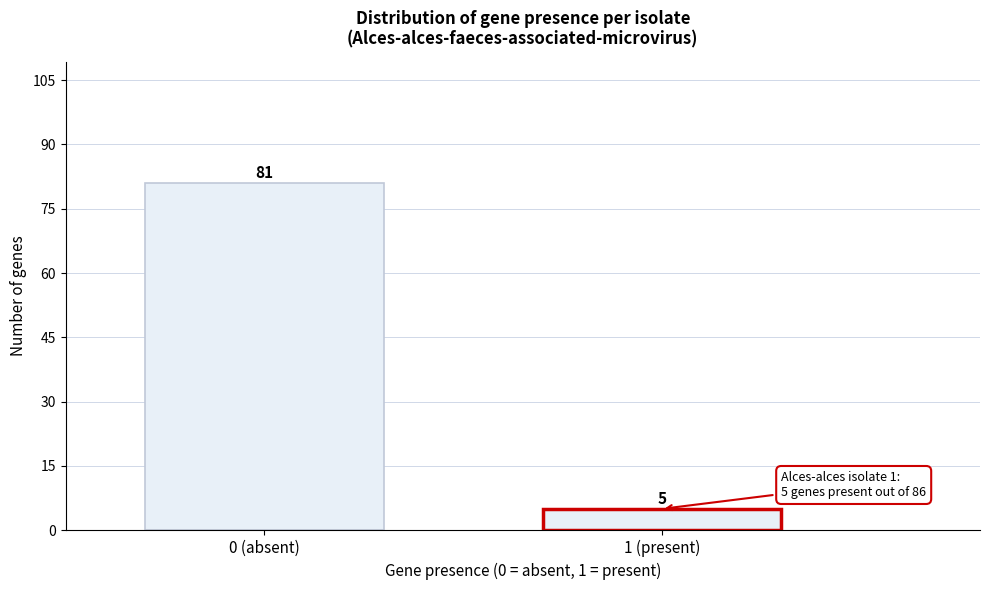

Reading left to right, transcribe all the data shown in this chart.

0 (absent)=81	1 (present)=5